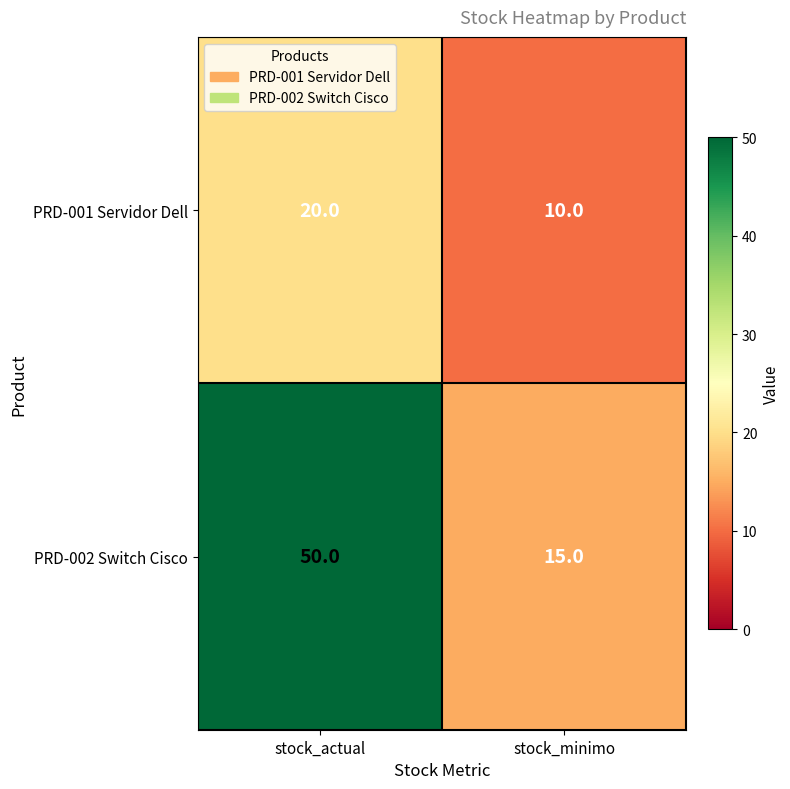

True or false: PRD-002 Switch Cisco has a value of 15 at stock_minimo.

True